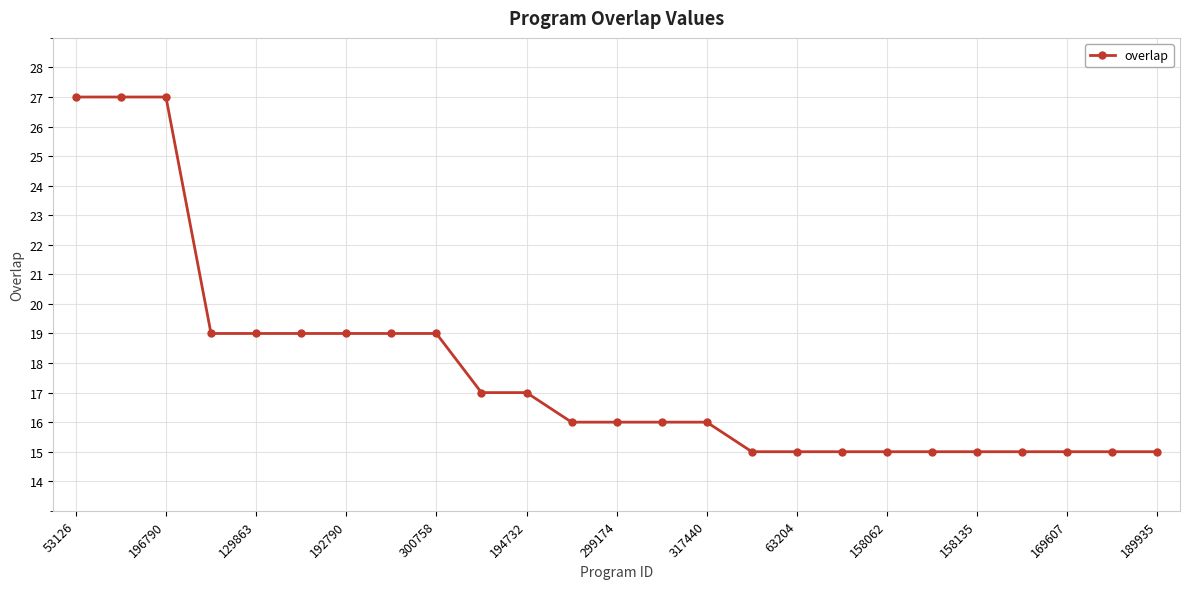

What is the average value?

18